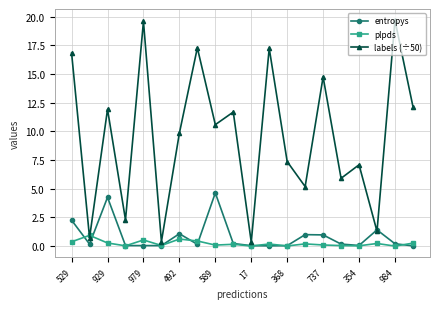

Which series has the largest total across all categories?

labels (÷50)